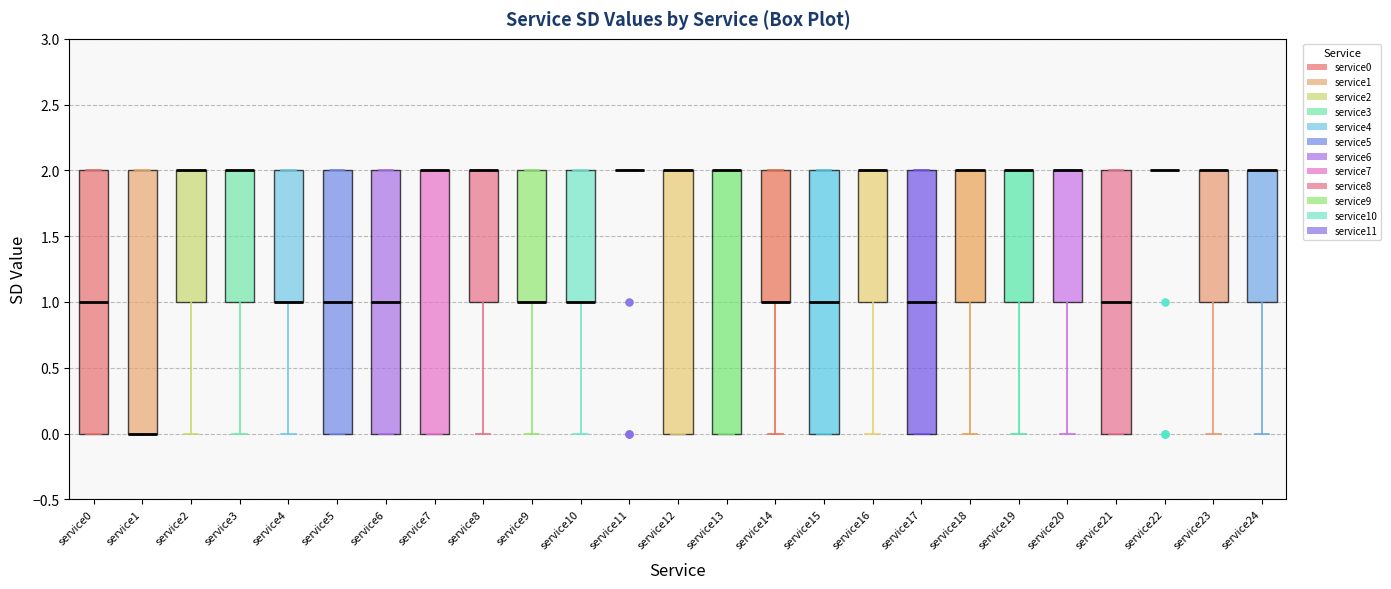

Reading left to right, read every box against the y-axis: the position of its median line, the range the box covers, and the ends of its whiskers. The values are not printed on the chart, so give them approximately, as read against the axis.

service0: median 1, box 0 to 2, whiskers 0 to 2
service1: median 0 (drawn on the box's lower edge), box 0 to 2, whiskers 0 to 2
service2: median 2 (drawn on the box's upper edge), box 1 to 2, whiskers 0 to 2
service3: median 2 (drawn on the box's upper edge), box 1 to 2, whiskers 0 to 2
service4: median 1 (drawn on the box's lower edge), box 1 to 2, whiskers 0 to 2
service5: median 1, box 0 to 2, whiskers 0 to 2
service6: median 1, box 0 to 2, whiskers 0 to 2
service7: median 2 (drawn on the box's upper edge), box 0 to 2, whiskers 0 to 2
service8: median 2 (drawn on the box's upper edge), box 1 to 2, whiskers 0 to 2
service9: median 1 (drawn on the box's lower edge), box 1 to 2, whiskers 0 to 2
service10: median 1 (drawn on the box's lower edge), box 1 to 2, whiskers 0 to 2
service11: box collapsed to a line at 2, whiskers 2 to 2
service12: median 2 (drawn on the box's upper edge), box 0 to 2, whiskers 0 to 2
service13: median 2 (drawn on the box's upper edge), box 0 to 2, whiskers 0 to 2
service14: median 1 (drawn on the box's lower edge), box 1 to 2, whiskers 0 to 2
service15: median 1, box 0 to 2, whiskers 0 to 2
service16: median 2 (drawn on the box's upper edge), box 1 to 2, whiskers 0 to 2
service17: median 1, box 0 to 2, whiskers 0 to 2
service18: median 2 (drawn on the box's upper edge), box 1 to 2, whiskers 0 to 2
service19: median 2 (drawn on the box's upper edge), box 1 to 2, whiskers 0 to 2
service20: median 2 (drawn on the box's upper edge), box 1 to 2, whiskers 0 to 2
service21: median 1, box 0 to 2, whiskers 0 to 2
service22: box collapsed to a line at 2, whiskers 2 to 2
service23: median 2 (drawn on the box's upper edge), box 1 to 2, whiskers 0 to 2
service24: median 2 (drawn on the box's upper edge), box 1 to 2, whiskers 0 to 2